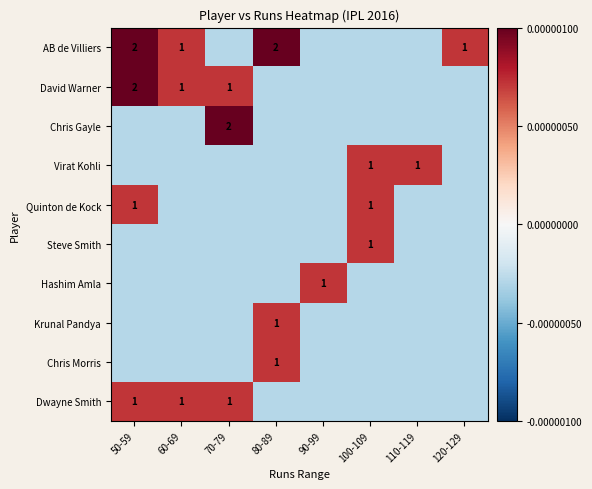

Which series has the largest total across all categories?

AB de Villiers